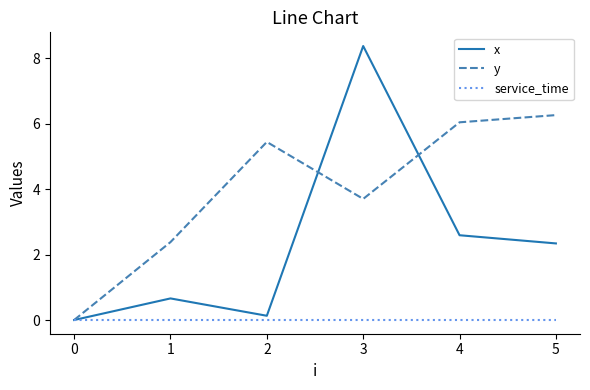

Reading left to right, list all the values displayed in this chart.

x: 0.0	0.7	0.1	8.4	2.6	2.3
y: 0.0	2.4	5.4	3.7	6.0	6.3
service_time: 0.0	0.0	0.0	0.0	0.0	0.0